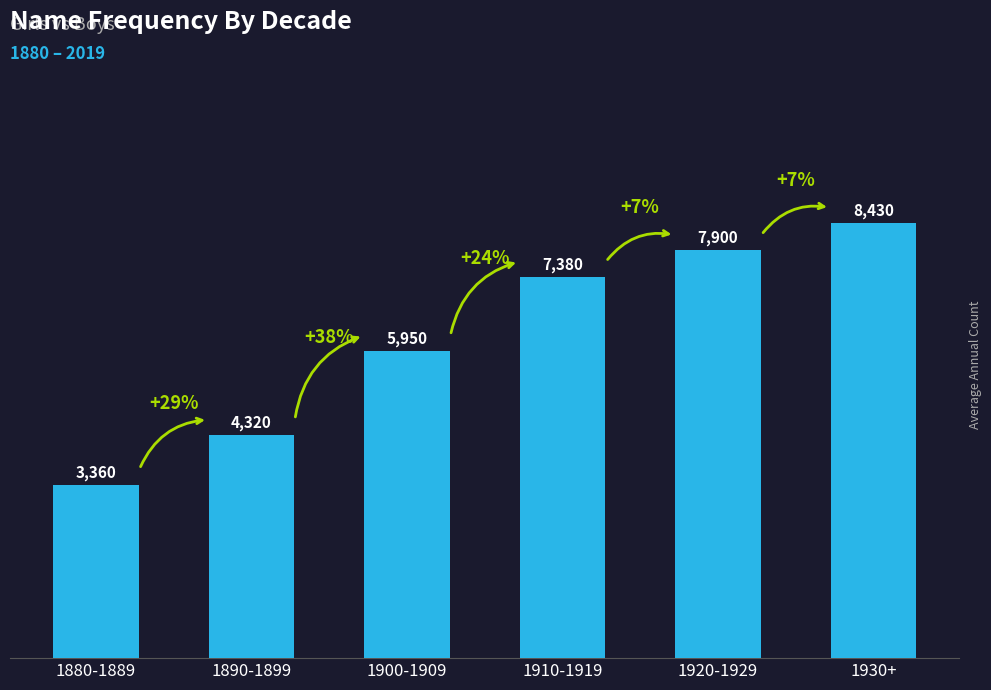

What is the approximate value at 1920-1929?

7900